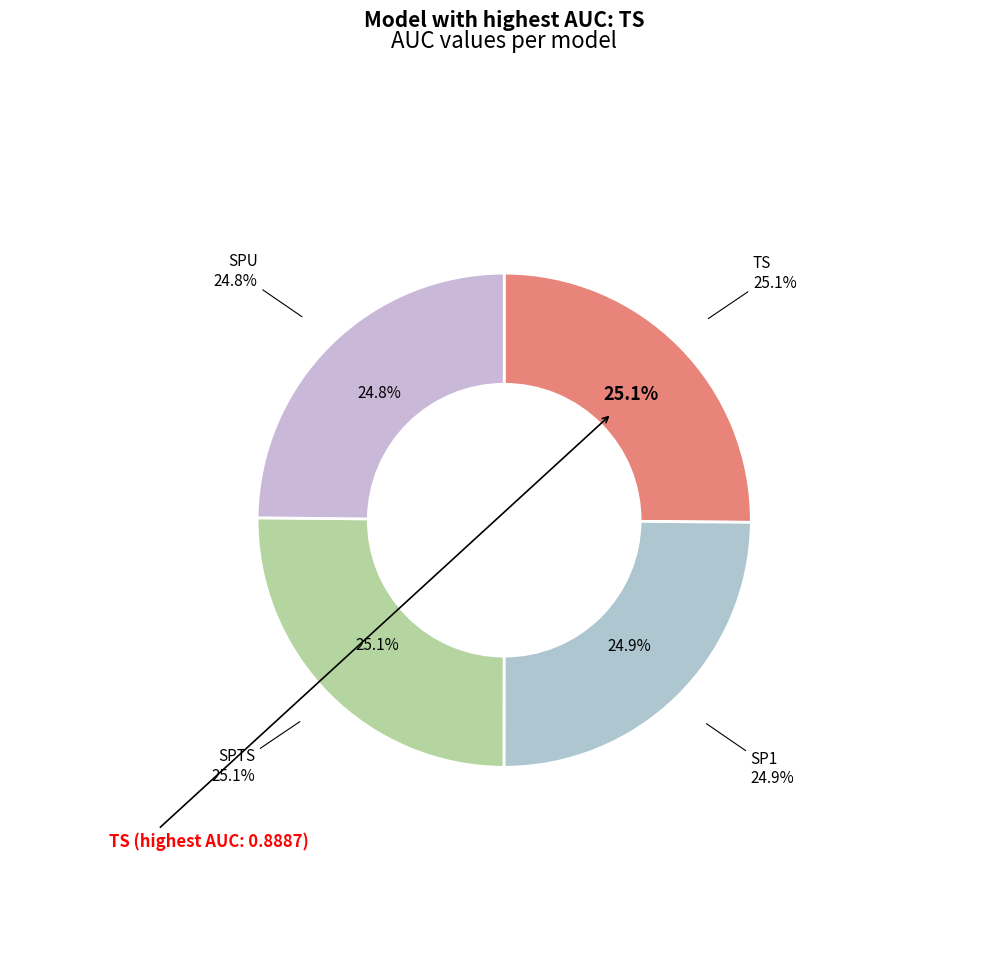

Is it true that SPTS is 31% of the pie?

False